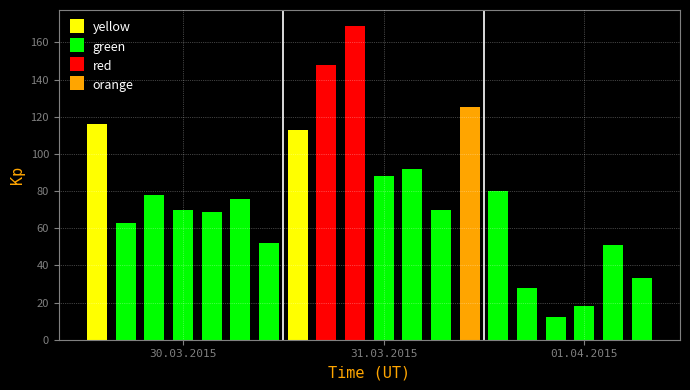

Are the bars grouped side by side (vs. stacked)?

Yes